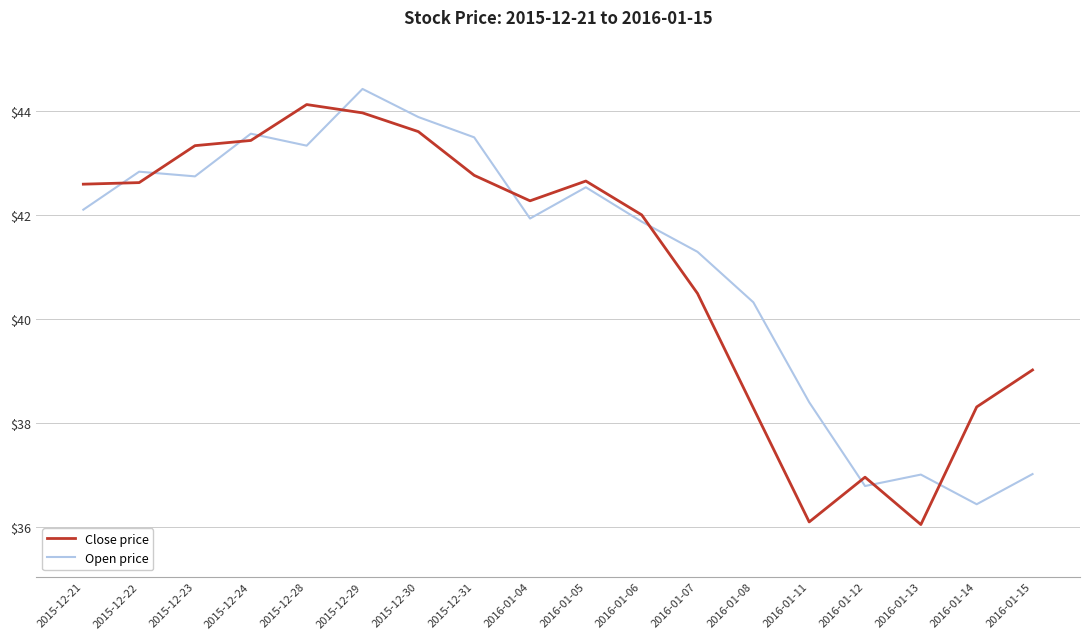

What is the average value of the Close price series?

41.0